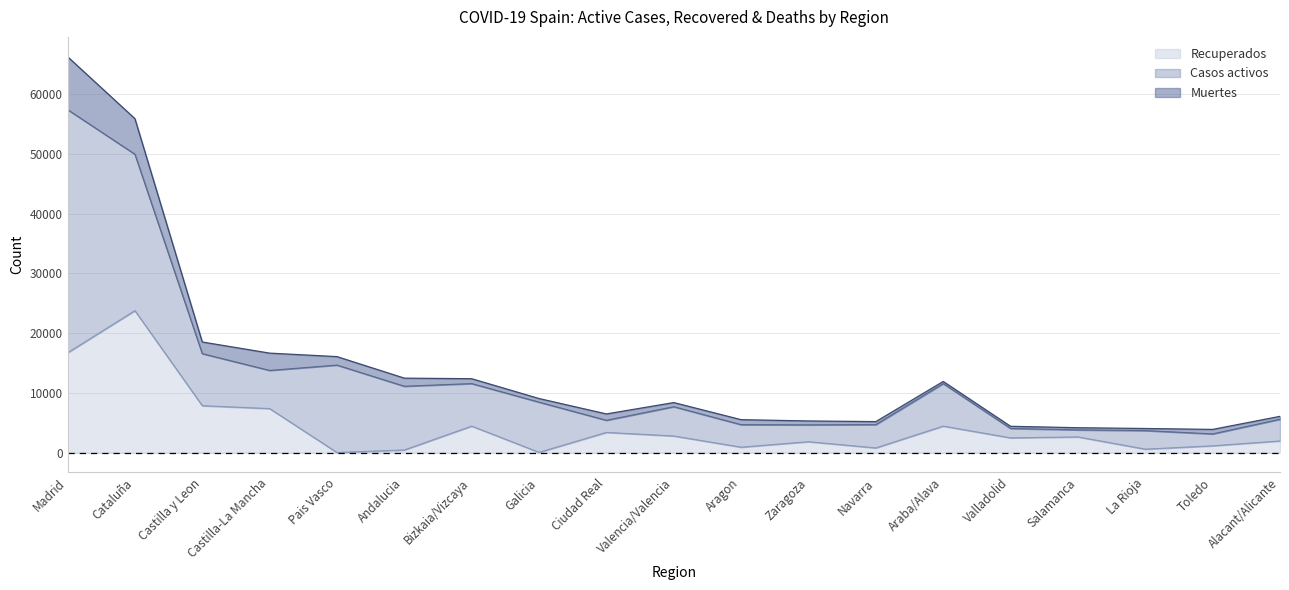

The Recuperados series shows 591 at Zaragoza. True or false?

False